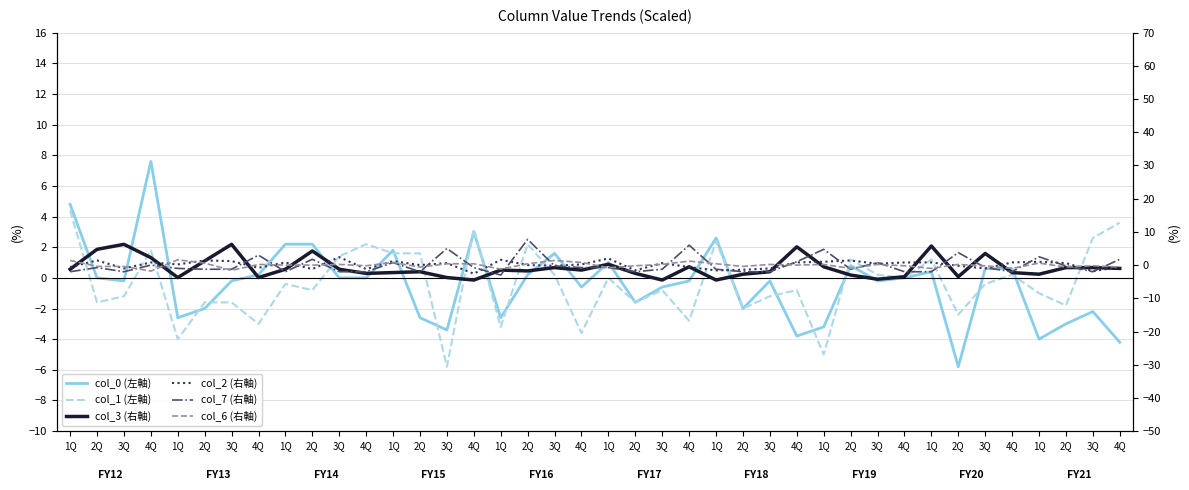

At which category does the chart reach its peak across all series?

2Q